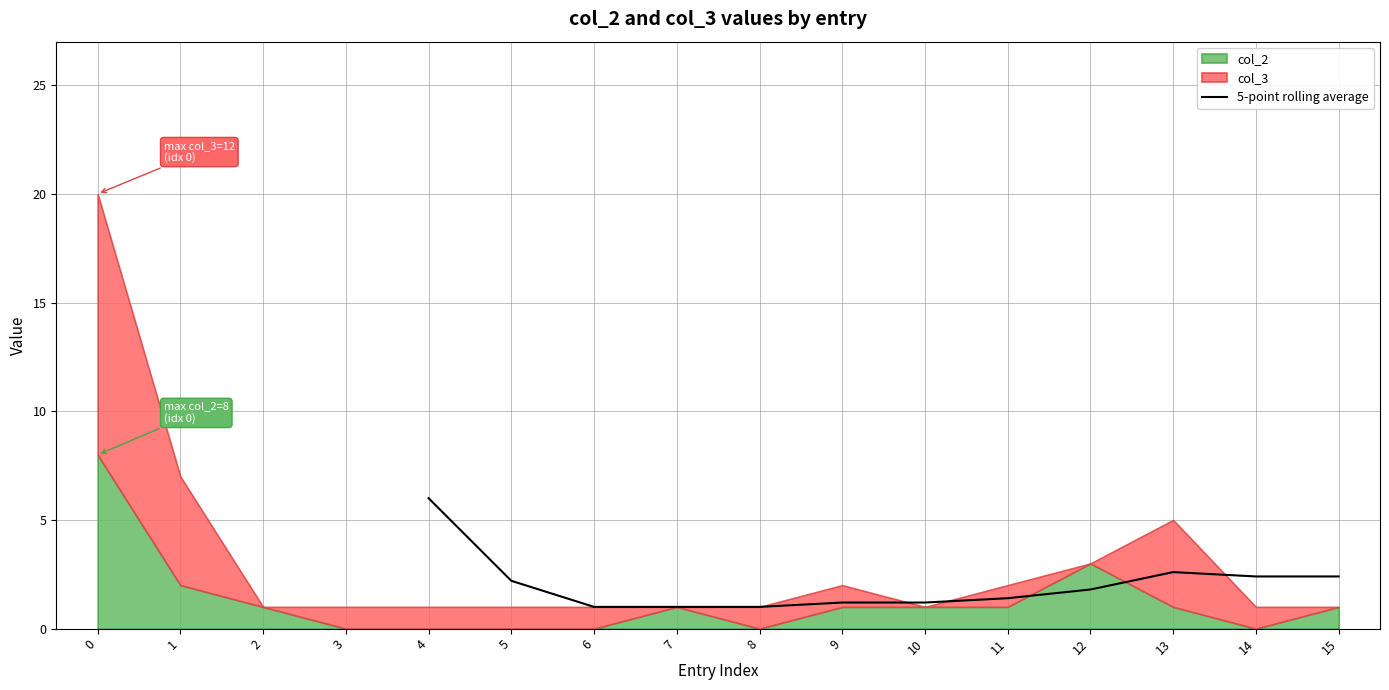

What is the sum of all values?

24.2